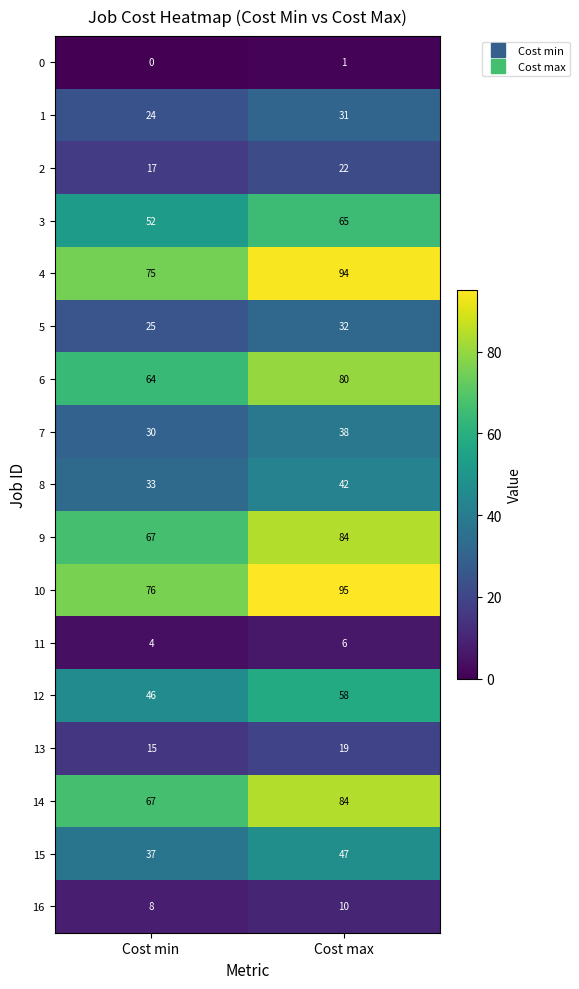

The 0 series shows 0 at Cost min. True or false?

True